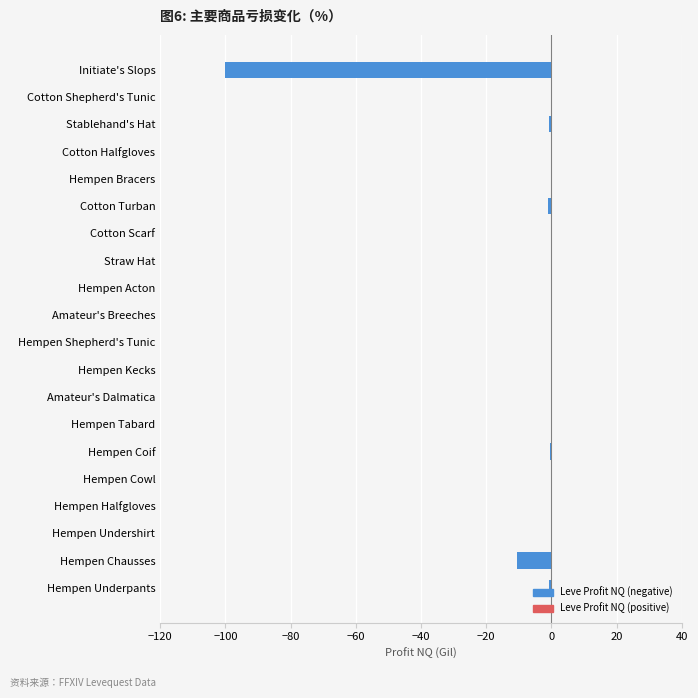

How many distinct data groups are displayed?

1